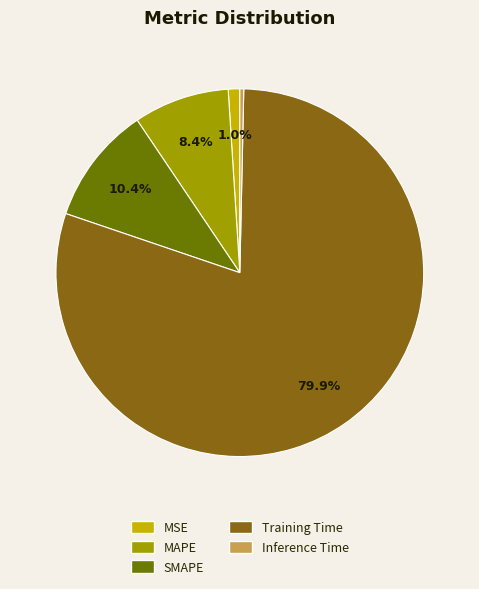

What percentage is NOT represented by MAPE?

91.6%